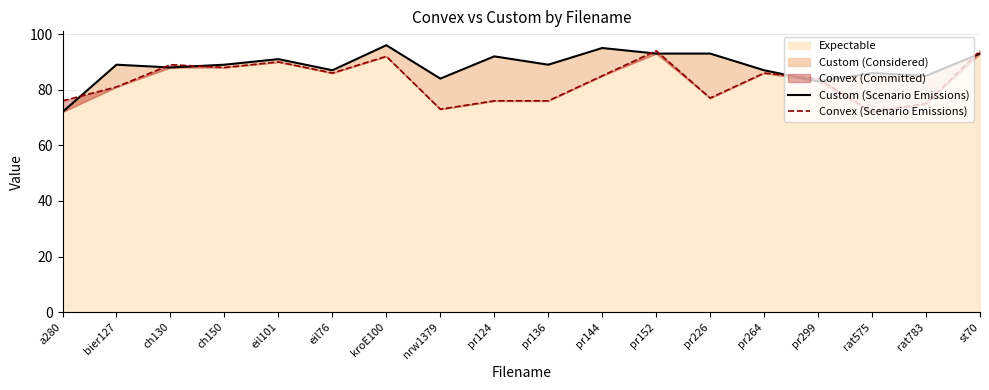

What is the total value across all series at pr124?

168